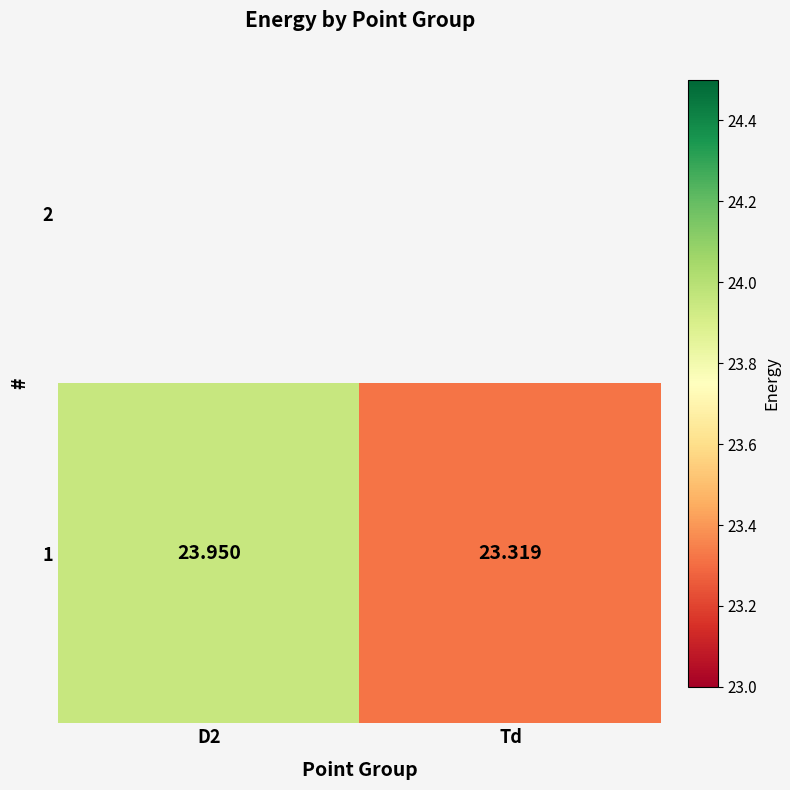

List the labels in order of value, largest first.

D2, Td